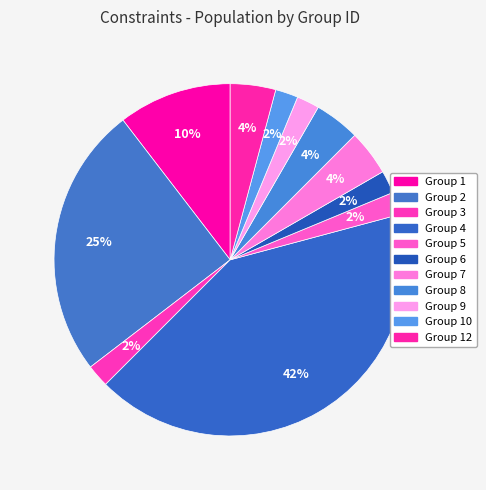

Which slice is the smallest?

3